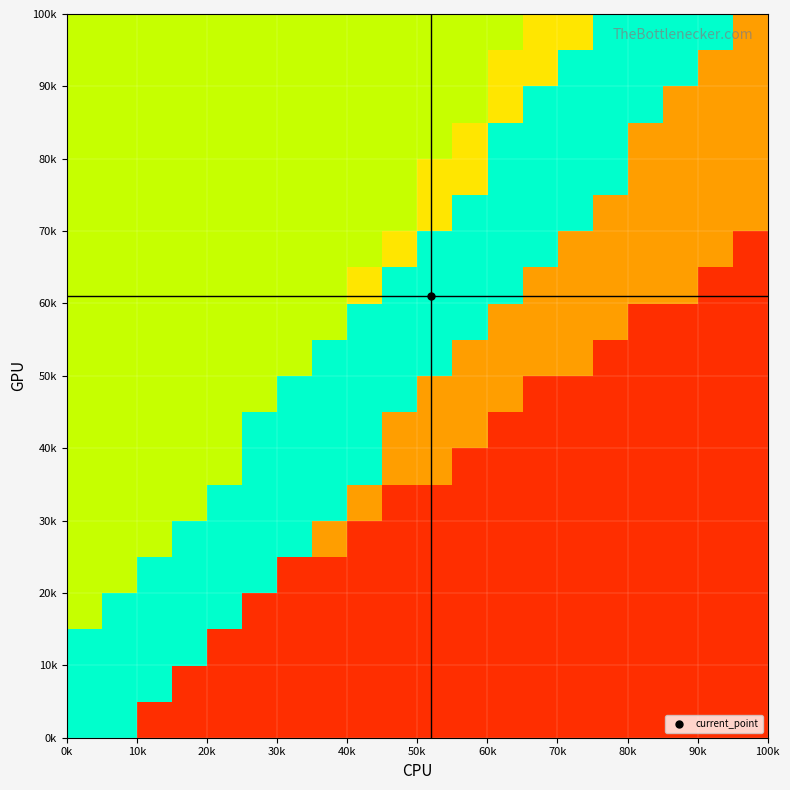

What is the greatest value displayed?

3.0